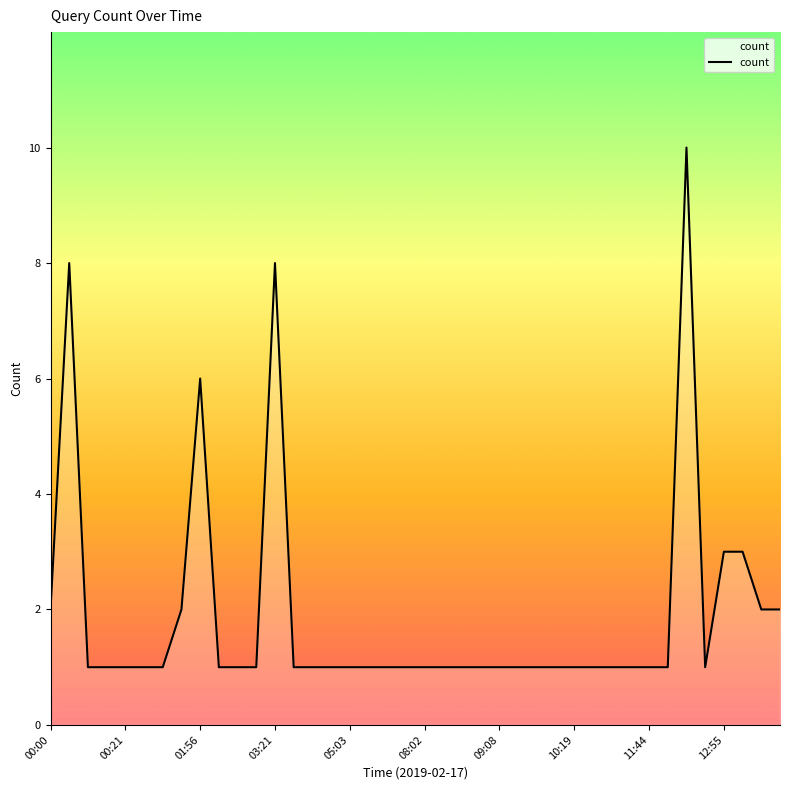

Reading left to right, transcribe all the data shown in this chart.

2	8	1	1	1	1	1	2	6	1	1	1	8	1	1	1	1	1	1	1	1	1	1	1	1	1	1	1	1	1	1	1	1	1	10	1	3	3	2	2